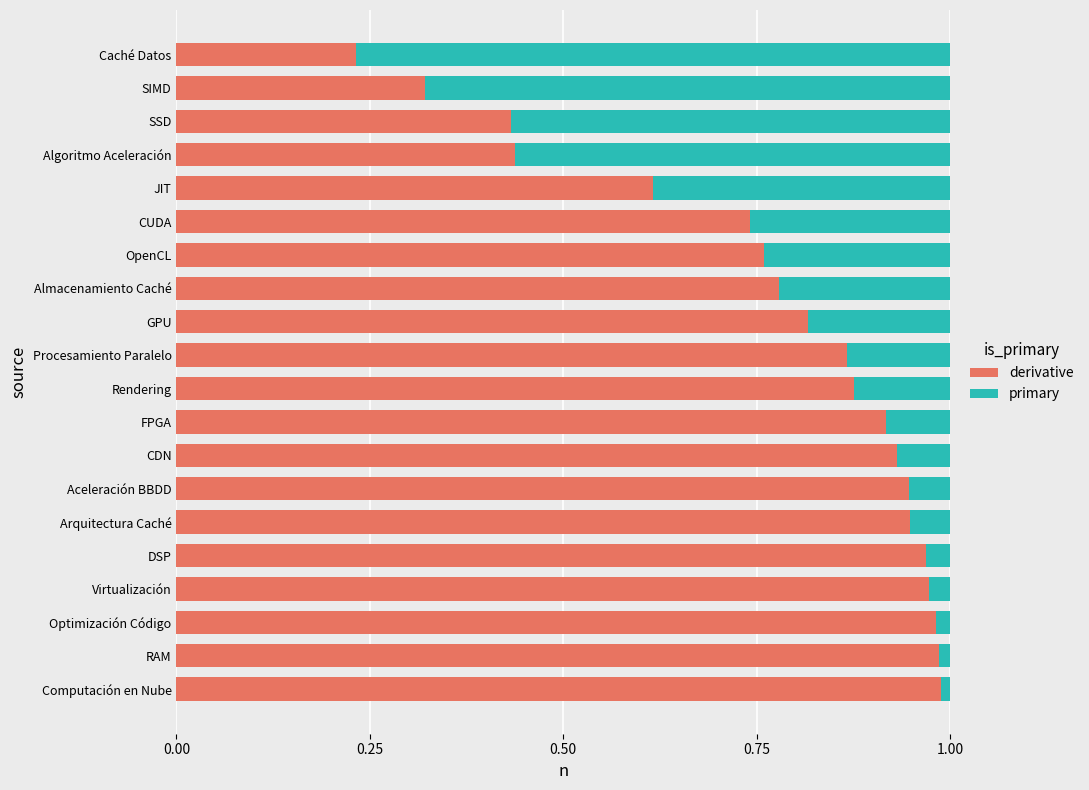

Which category has the lowest value in the derivative series?

Caché Datos